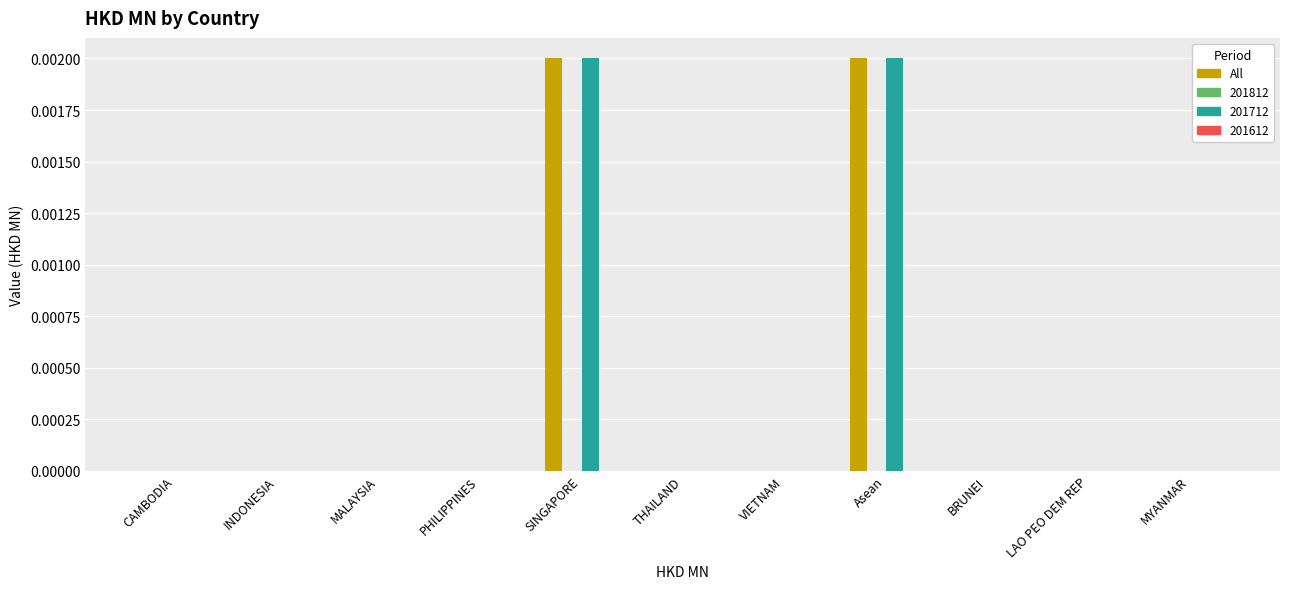

Is it true that All equals 0.0 at BRUNEI?

True